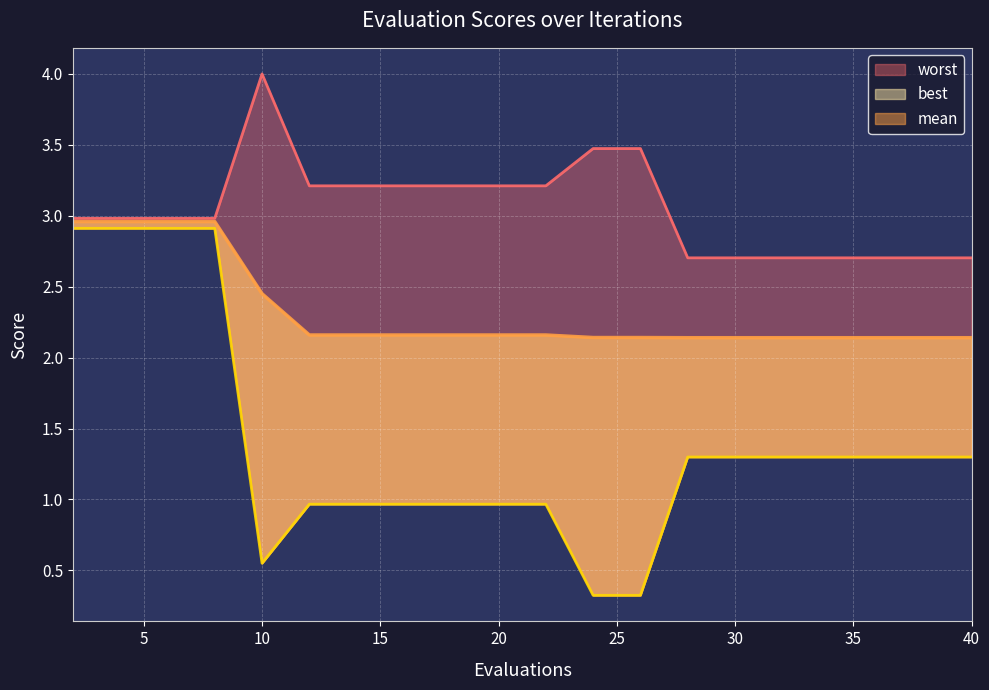

What is the highest value of the worst series?

4.0